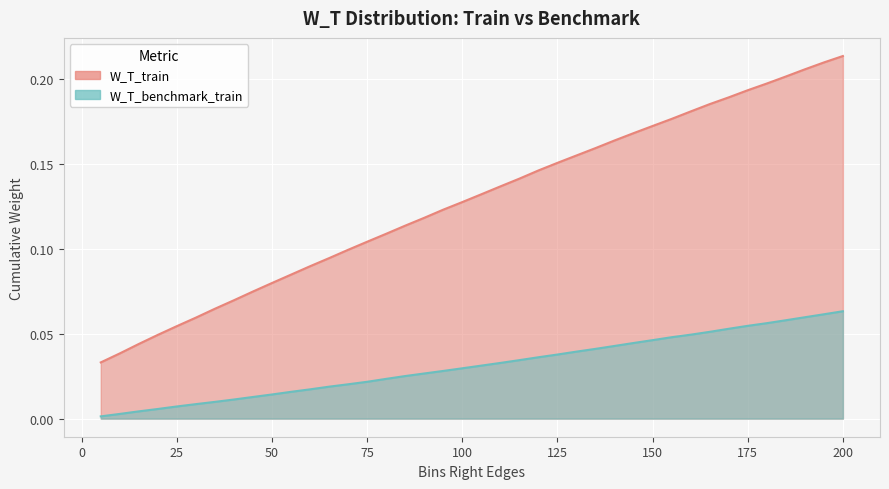

What is the sum of the W_T_benchmark_train values at 125 and 170?

0.1